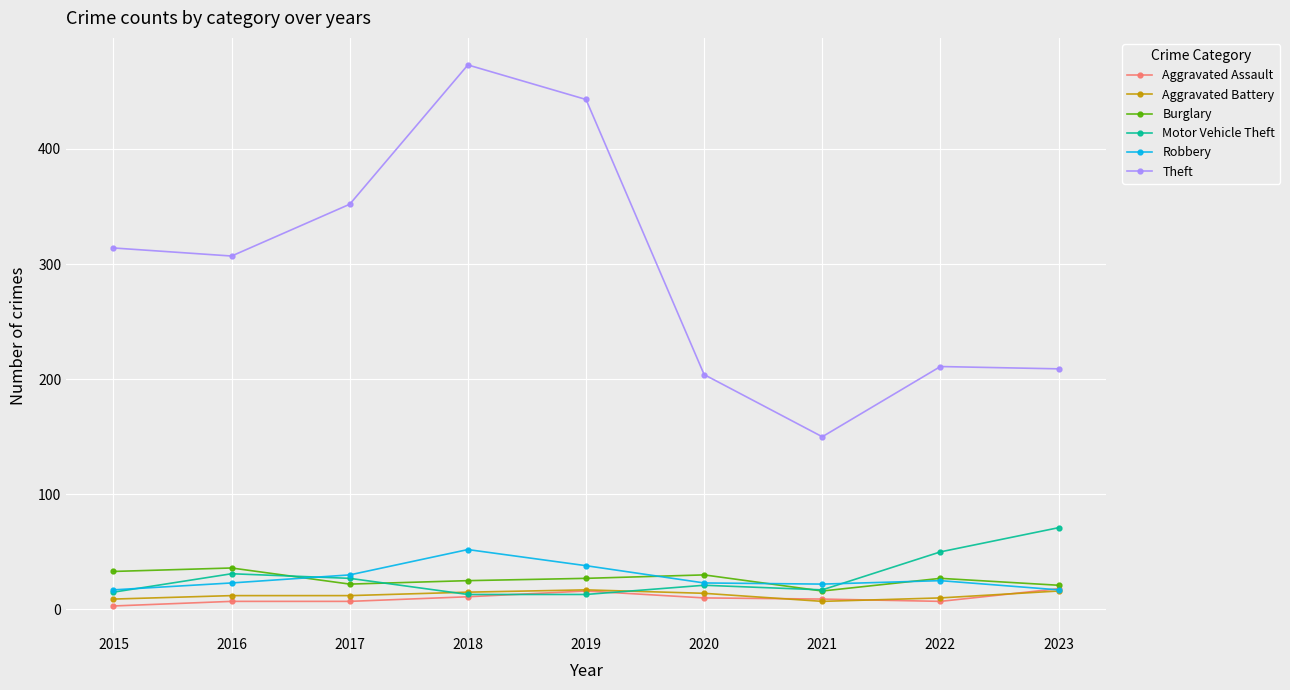

At which label does Motor Vehicle Theft reach its peak?

2023